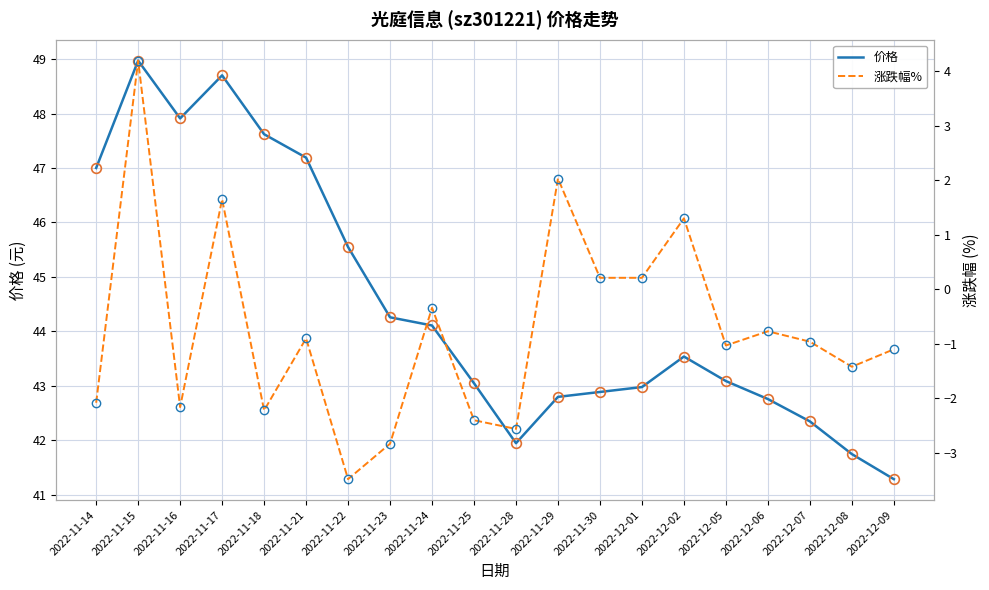

True or false: 价格 and 涨跌幅% cross at least once.

False